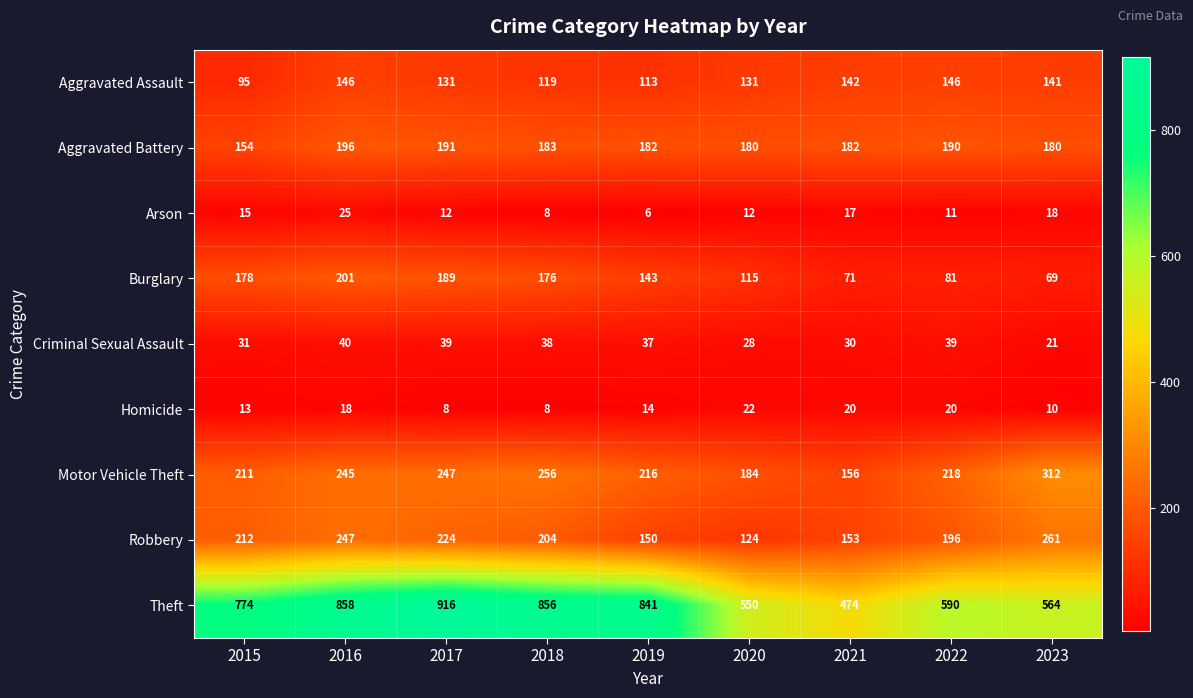

List the labels in order of Motor Vehicle Theft value, largest first.

2023, 2018, 2017, 2016, 2022, 2019, 2015, 2020, 2021